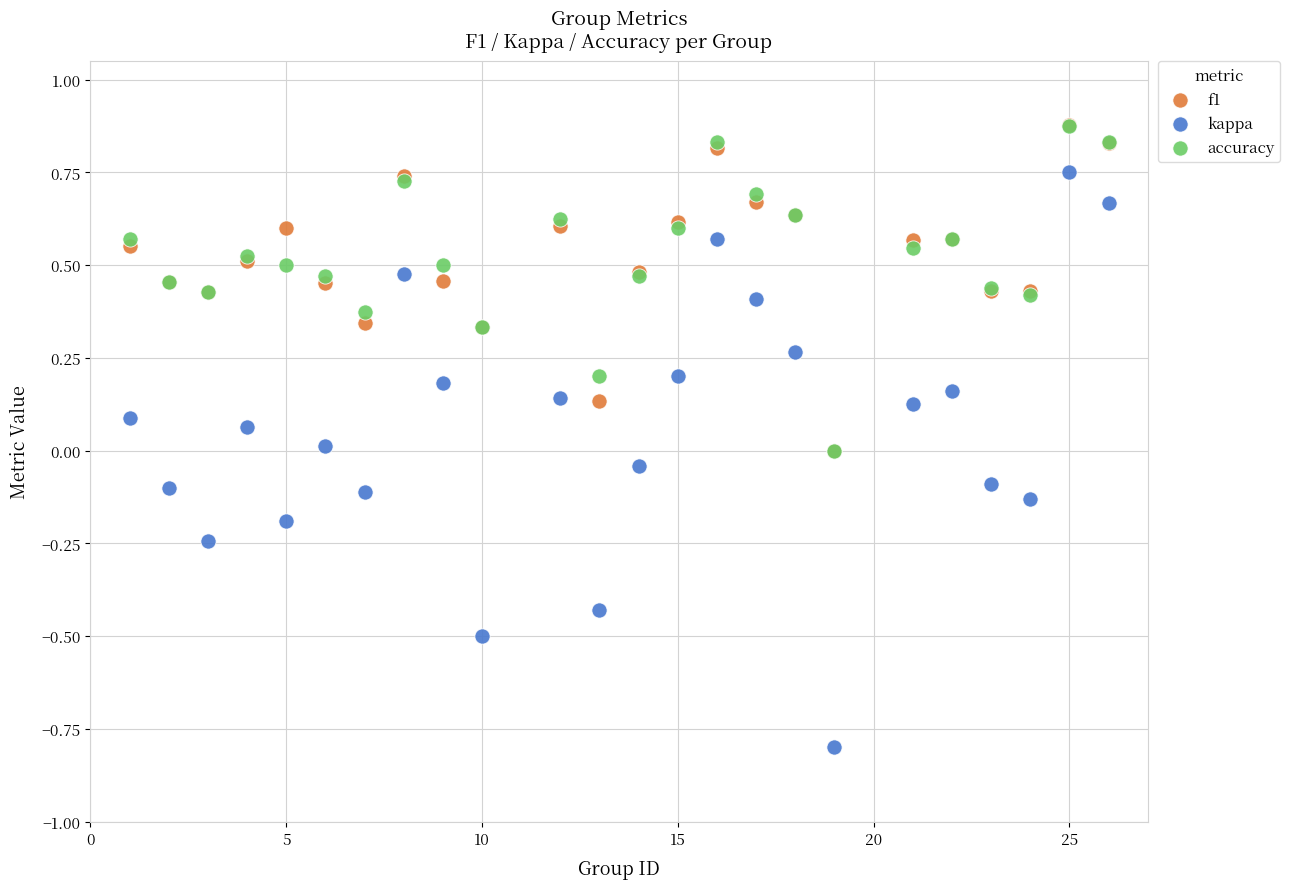

What are all the series names shown in the legend?

f1, kappa, accuracy